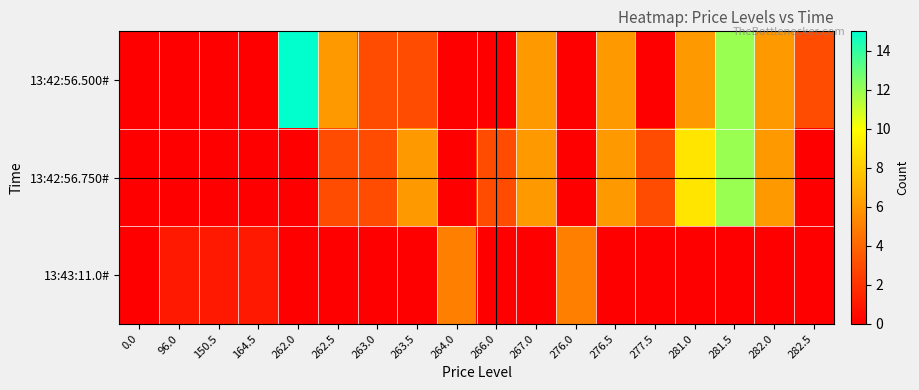

Which series has the largest range (max minus min)?

row_0